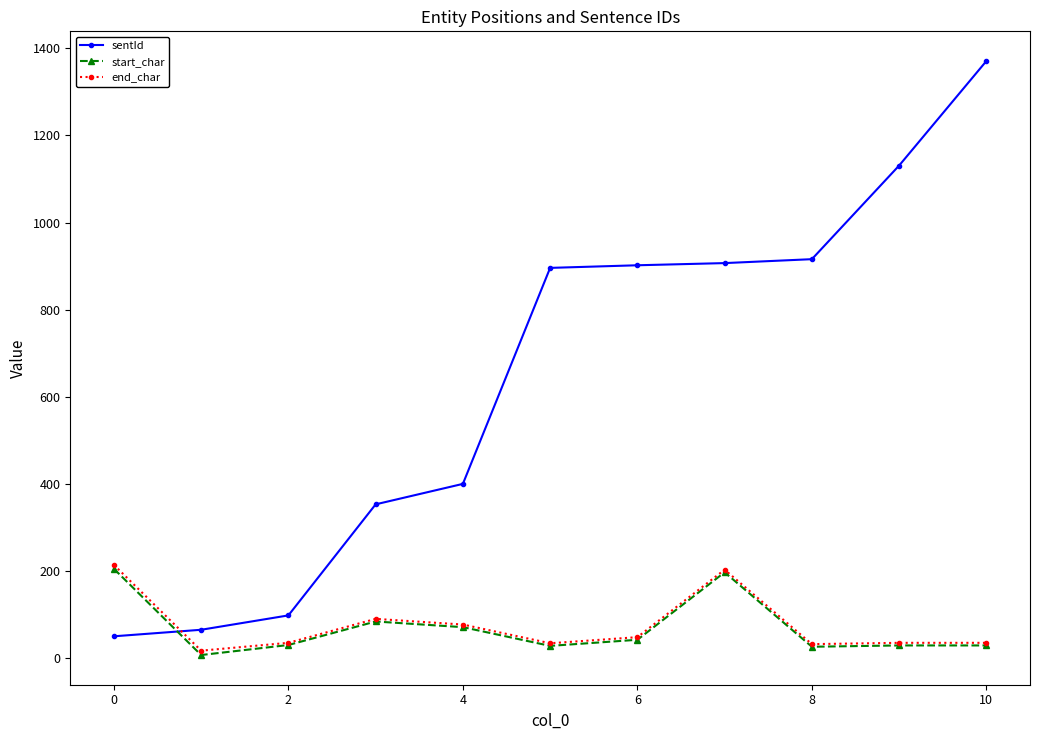

After their last crossing, which series has the higher values: sentId or end_char?

sentId